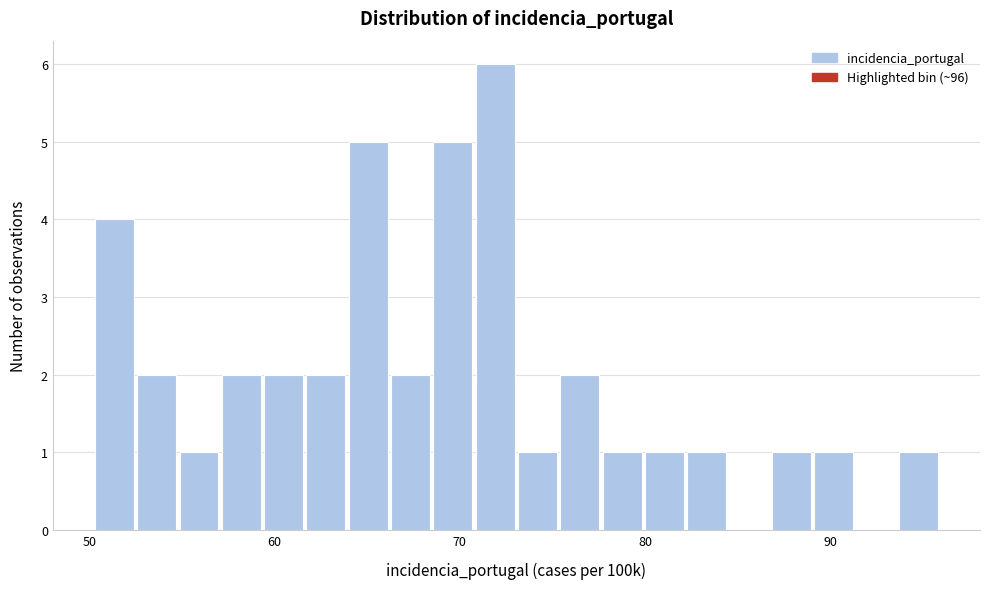

Around what value on the x-axis is the tallest bar? Give the approximate position of its centre, as read against the axis.

72